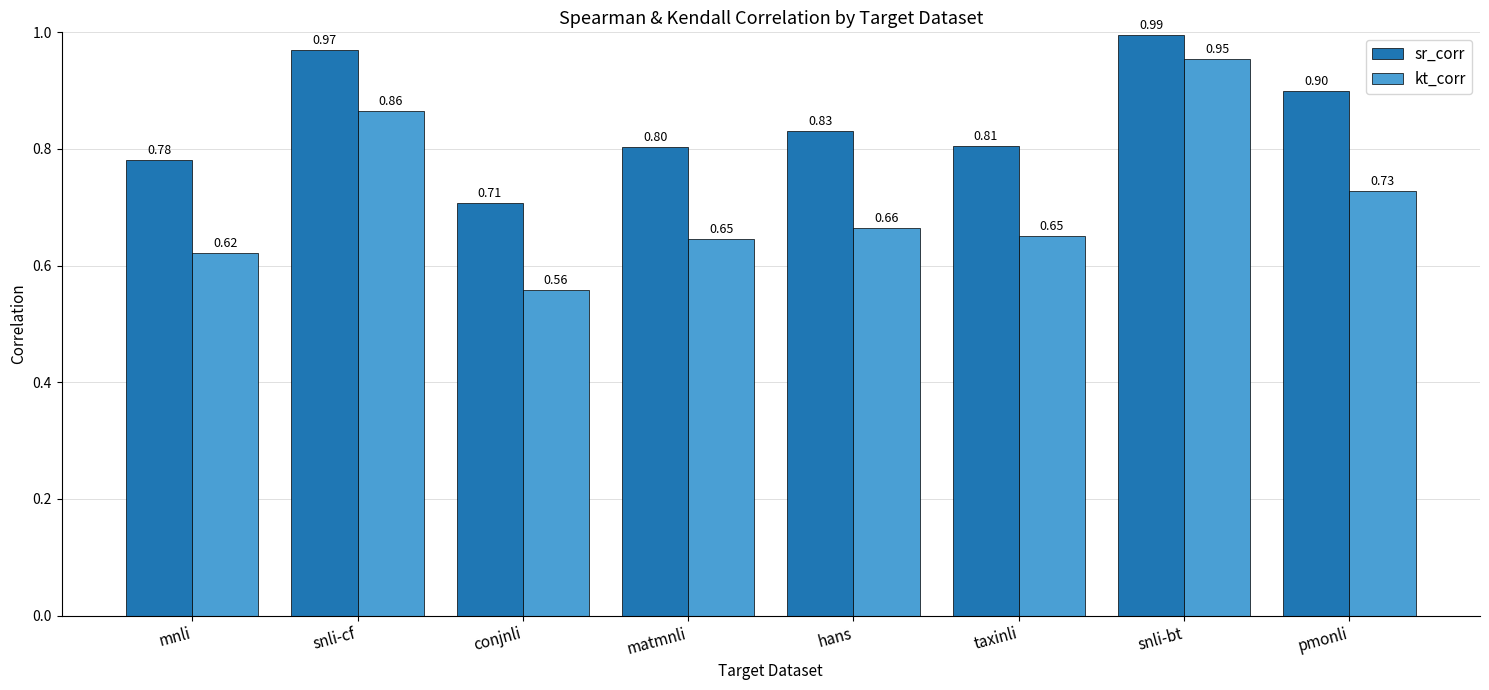

What is the label of the 5th bar from the left?

hans